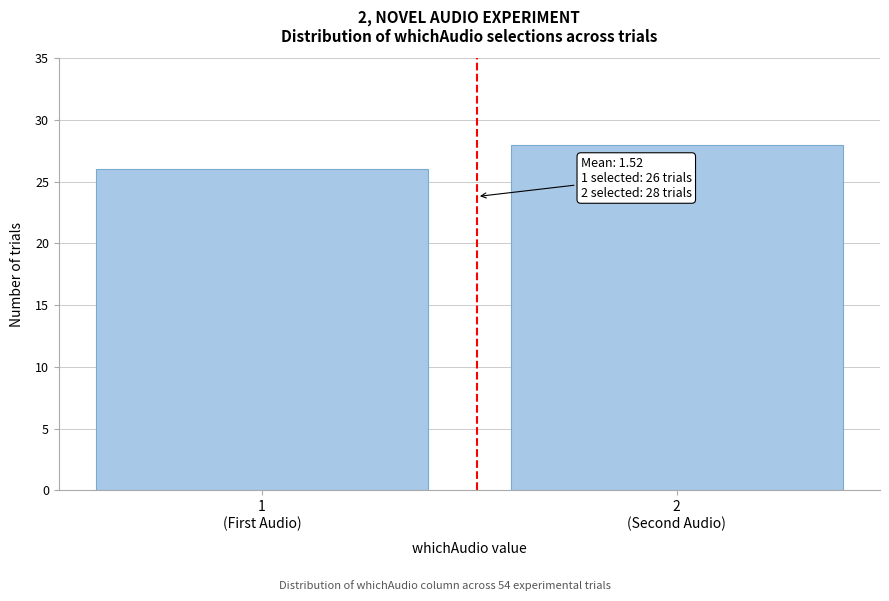

Reading right to left, extract all data points from this chart.

28	26